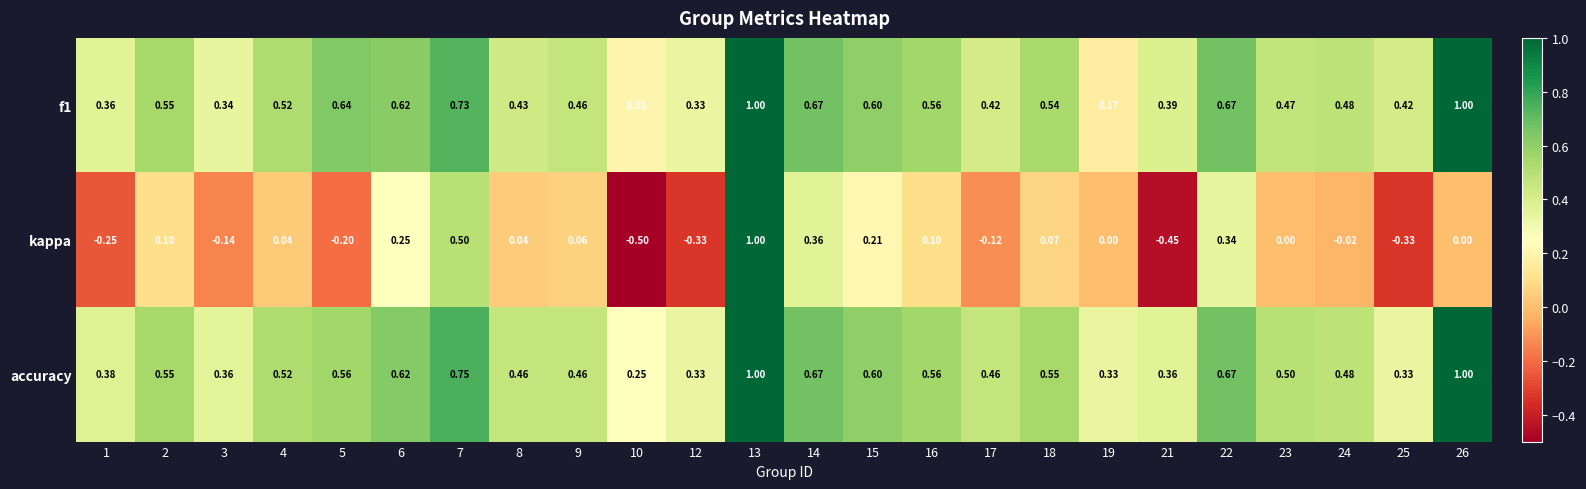

Is the value of accuracy at 21 greater than the value of kappa at 9?

Yes